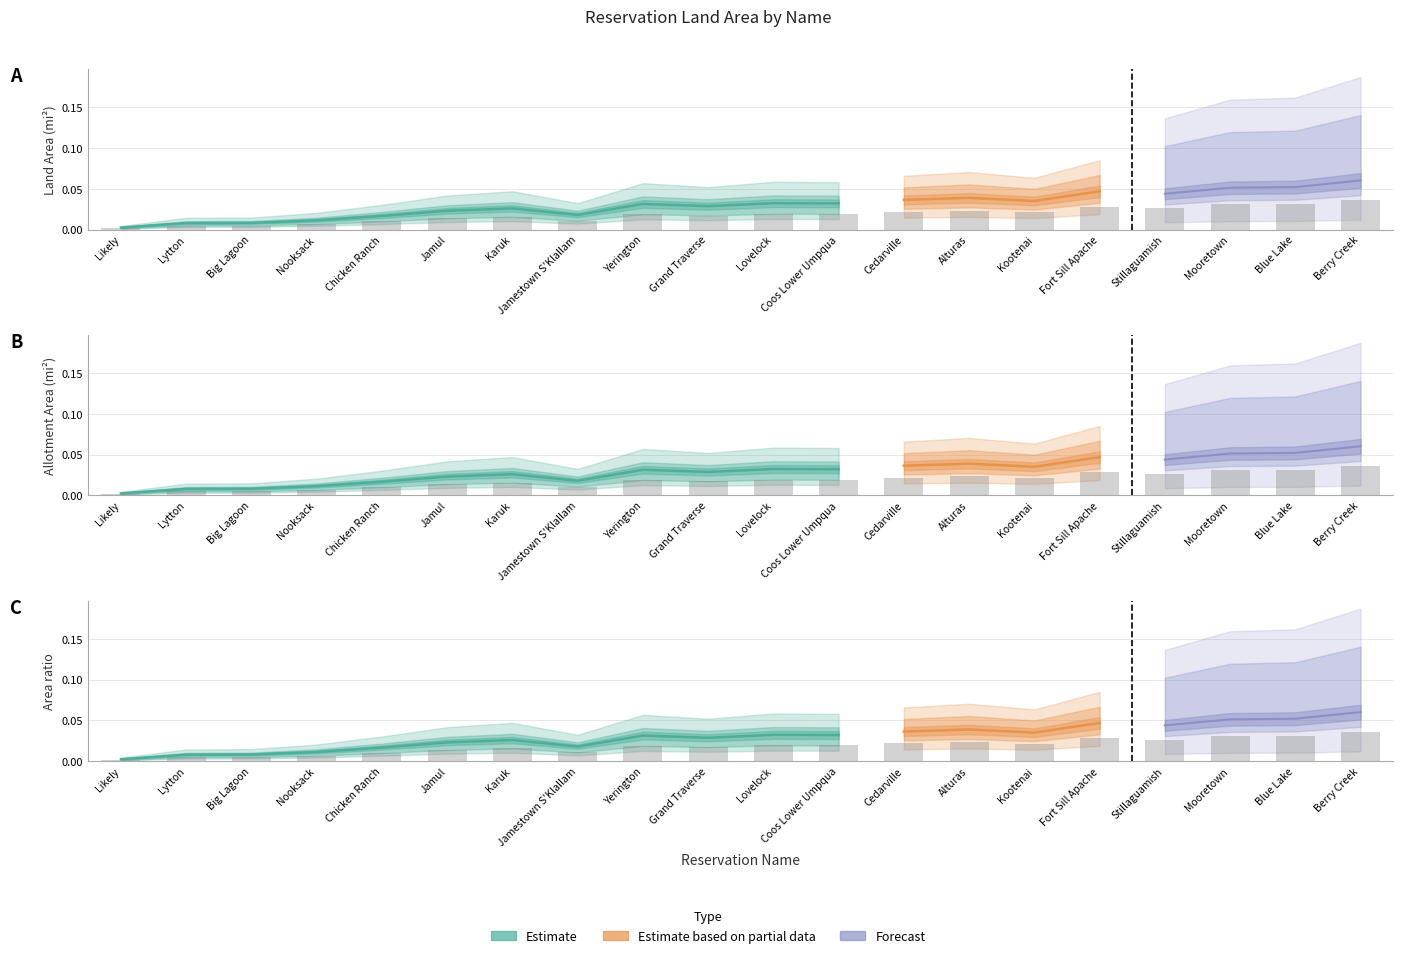

Is it true that Allotment Area (mi) equals 0.0 at Alturas?

False